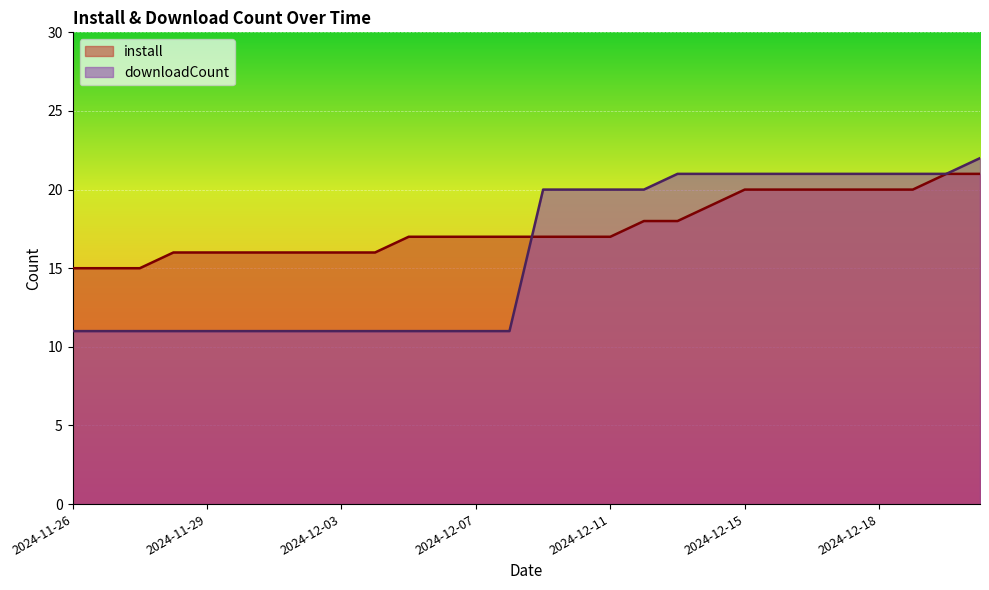

Between 2024-12-01 and 2024-11-29, which is larger?

2024-12-01